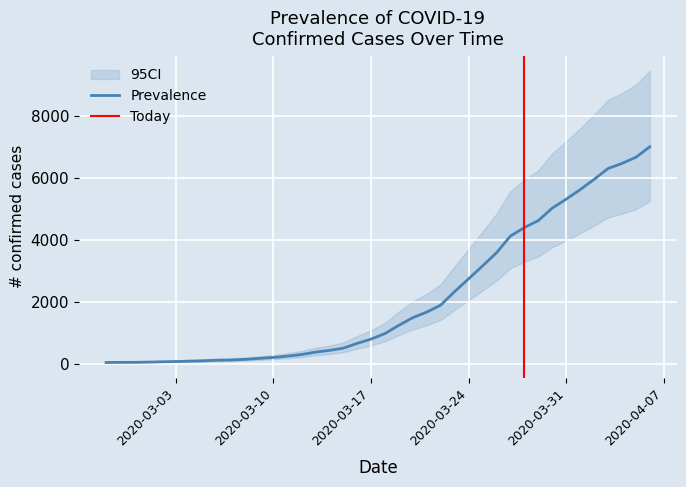

What is the average value?

2144